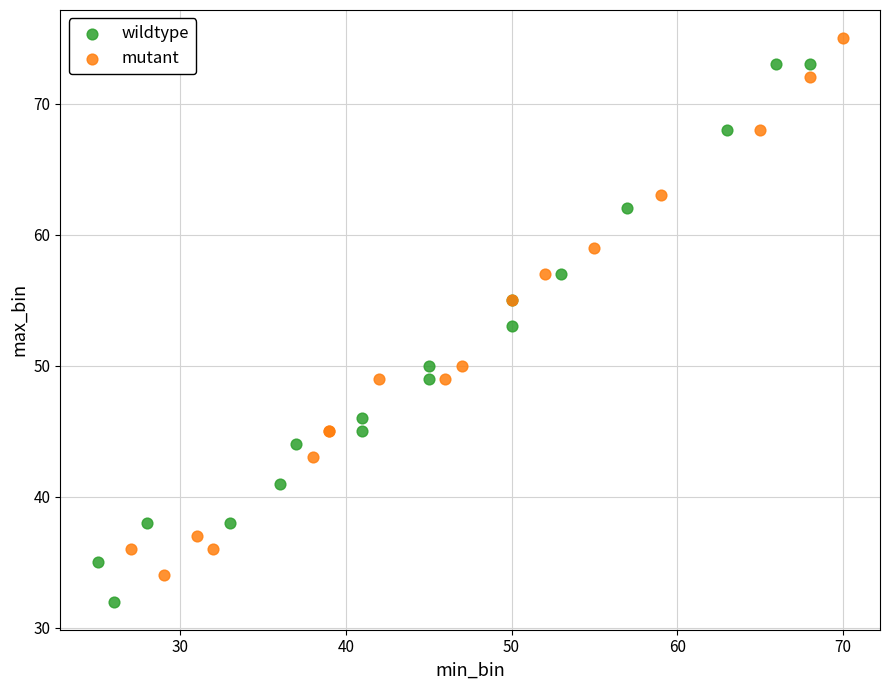

Which series contains the highest Y value?

mutant